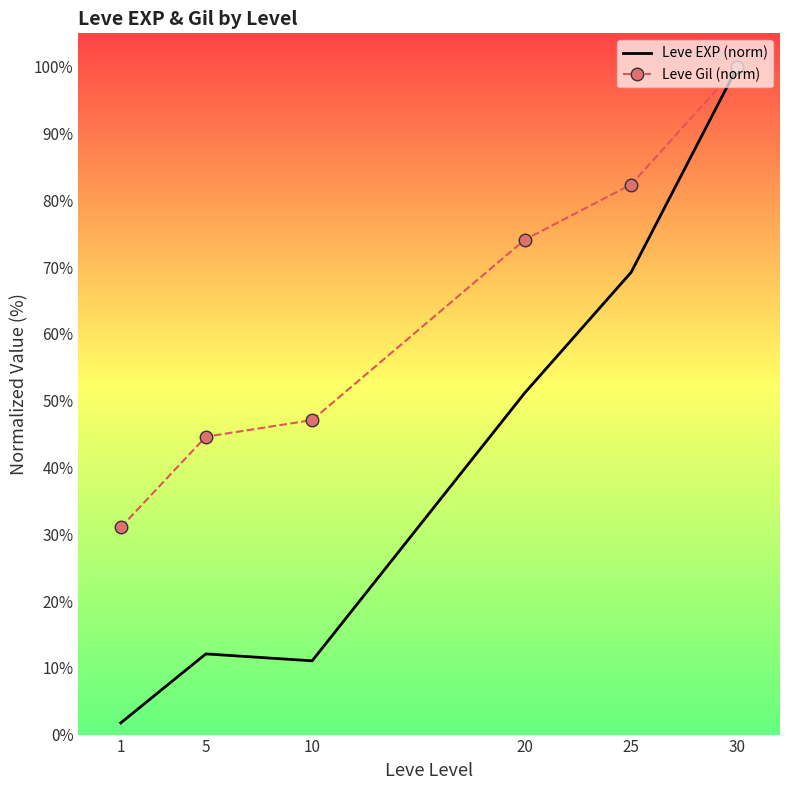

How many values in the Leve EXP (norm) series are below 51?

3